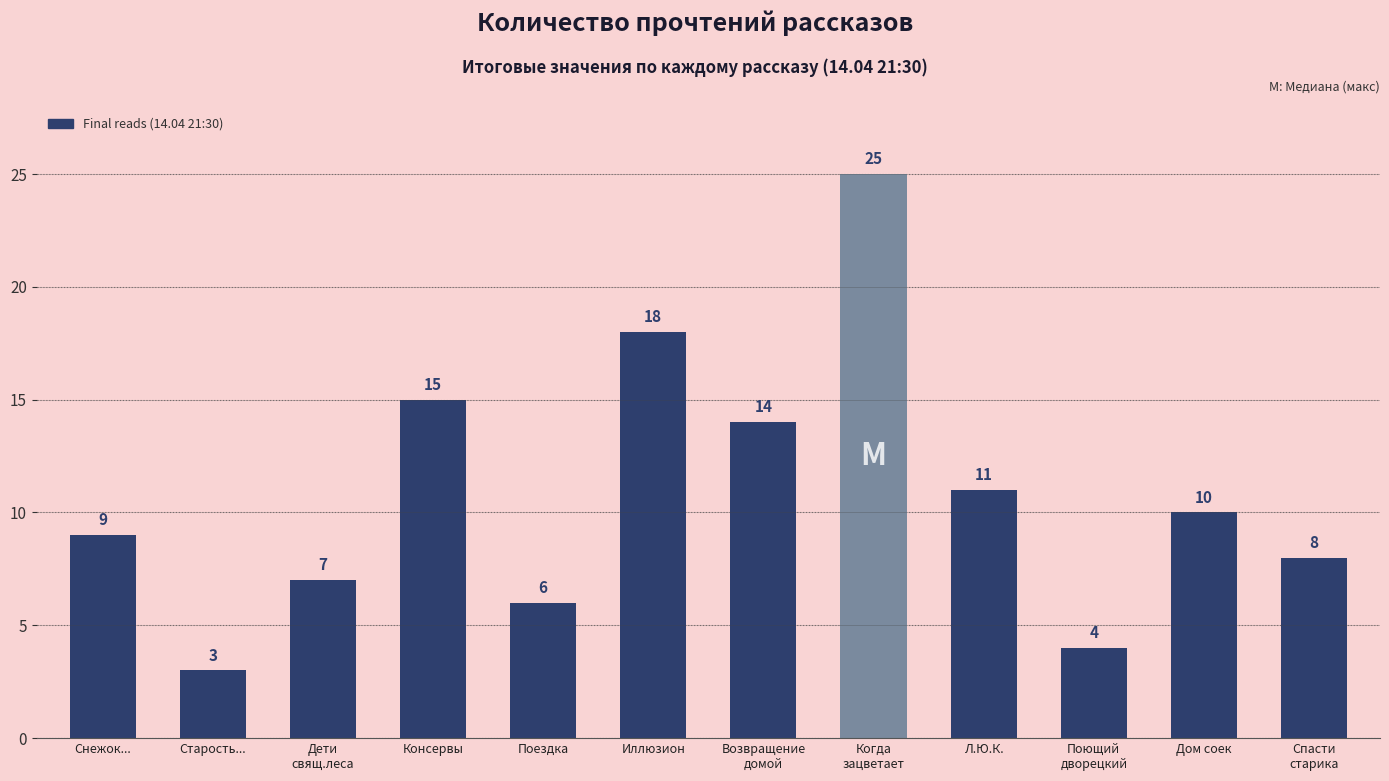

Reading left to right, extract all data points from this chart.

Снежок...=9	Старость...=3	Дети
свящ.леса=7	Консервы=15	Поездка=6	Иллюзион=18	Возвращение
домой=14	Когда
зацветает=25	Л.Ю.К.=11	Поющий
дворецкий=4	Дом соек=10	Спасти
старика=8